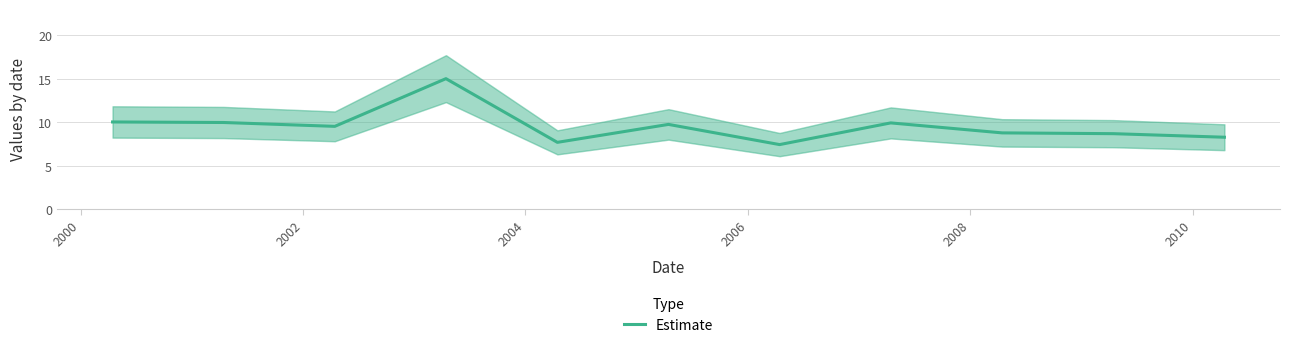

What is the highest value of the Estimate series?

15.0